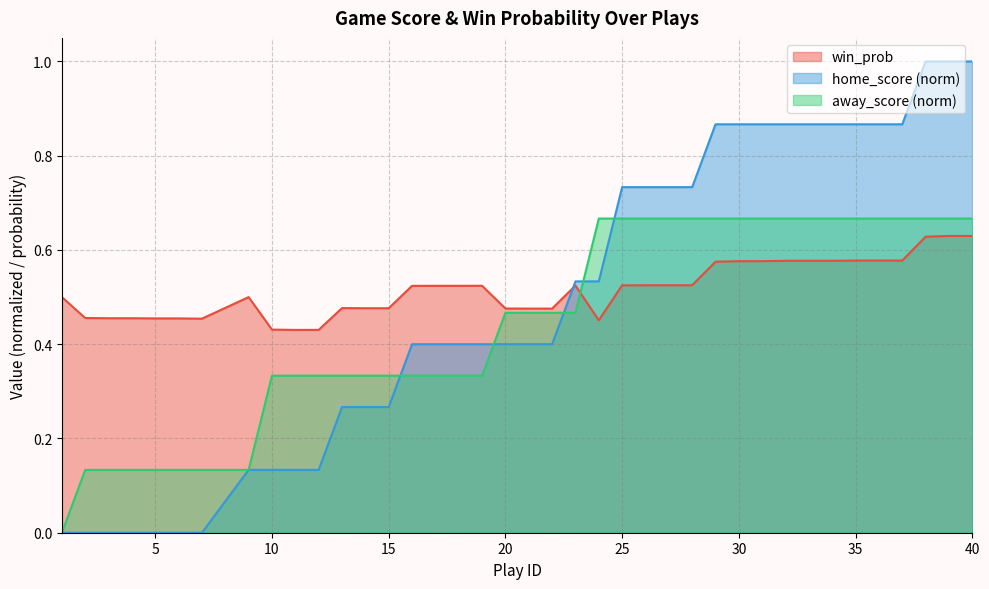

Reading right to left, transcribe all the data shown in this chart.

win_prob: 40=0.6	39=0.6	38=0.6	37=0.6	36=0.6	35=0.6	34=0.6	33=0.6	32=0.6	31=0.6	30=0.6	29=0.6	28=0.5	27=0.5	26=0.5	25=0.5	24=0.5	23=0.5	22=0.5	21=0.5	20=0.5	19=0.5	18=0.5	17=0.5	16=0.5	15=0.5	14=0.5	13=0.5	12=0.4	11=0.4	10=0.4	9=0.5	8=0.5	7=0.5	6=0.5	5=0.5	4=0.5	3=0.5	2=0.5	1=0.5
home_score: 40=1.0	39=1.0	38=1.0	37=0.9	36=0.9	35=0.9	34=0.9	33=0.9	32=0.9	31=0.9	30=0.9	29=0.9	28=0.7	27=0.7	26=0.7	25=0.7	24=0.5	23=0.5	22=0.4	21=0.4	20=0.4	19=0.4	18=0.4	17=0.4	16=0.4	15=0.3	14=0.3	13=0.3	12=0.1	11=0.1	10=0.1	9=0.1	8=0.1	7=0.0	6=0.0	5=0.0	4=0.0	3=0.0	2=0.0	1=0.0
away_score: 40=0.7	39=0.7	38=0.7	37=0.7	36=0.7	35=0.7	34=0.7	33=0.7	32=0.7	31=0.7	30=0.7	29=0.7	28=0.7	27=0.7	26=0.7	25=0.7	24=0.7	23=0.5	22=0.5	21=0.5	20=0.5	19=0.3	18=0.3	17=0.3	16=0.3	15=0.3	14=0.3	13=0.3	12=0.3	11=0.3	10=0.3	9=0.1	8=0.1	7=0.1	6=0.1	5=0.1	4=0.1	3=0.1	2=0.1	1=0.0